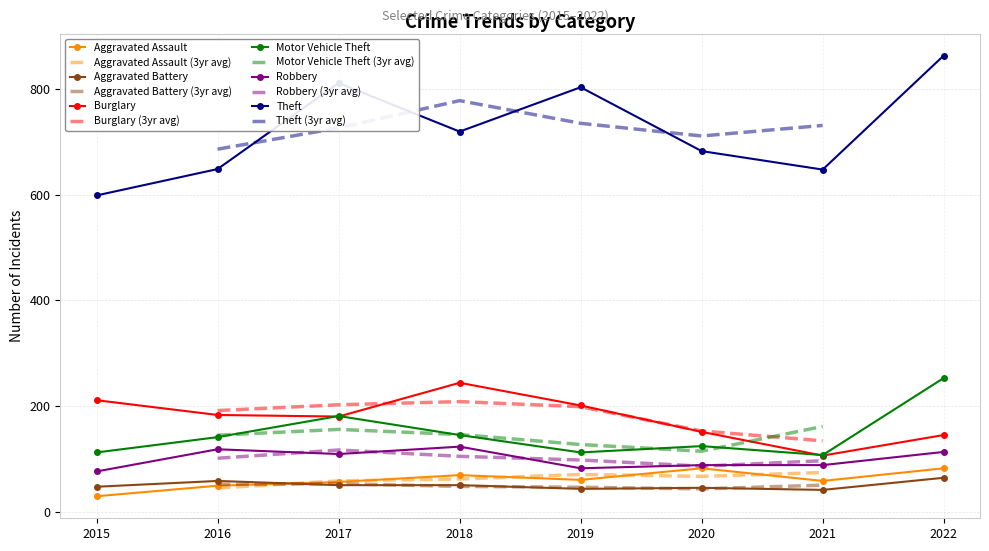

At which category is the sum across all series the highest?

2022